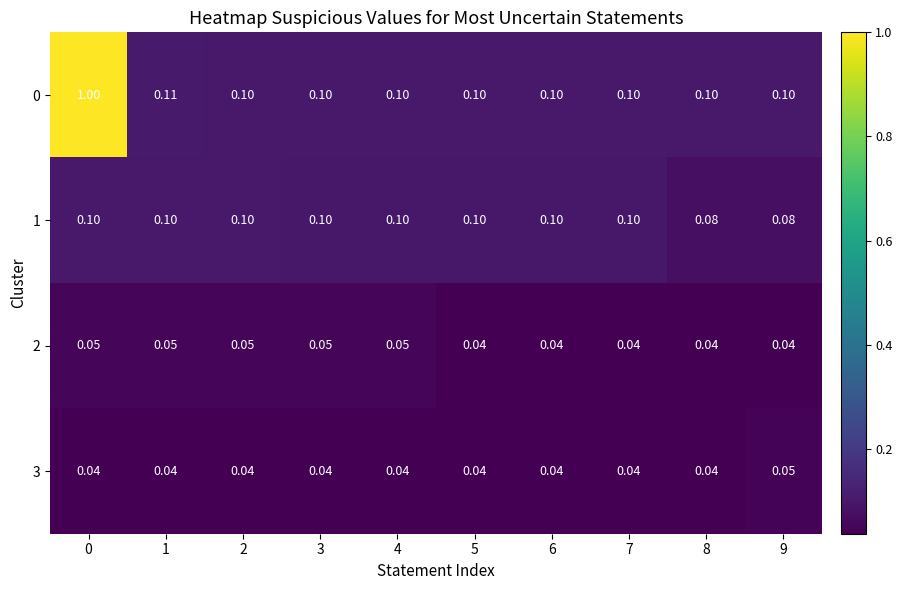

How many data points does each series have?

10